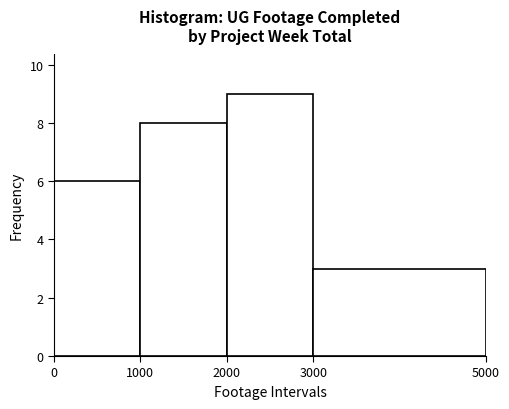

Reading left to right, list every bar in this chart as the range it spans on the x-axis followed by its height. The values are not printed on the chart, so give them approximately, as read against the axis.

0 to 1000: 6
1000 to 2000: 8
2000 to 3000: 9
3000 to 5000: 3